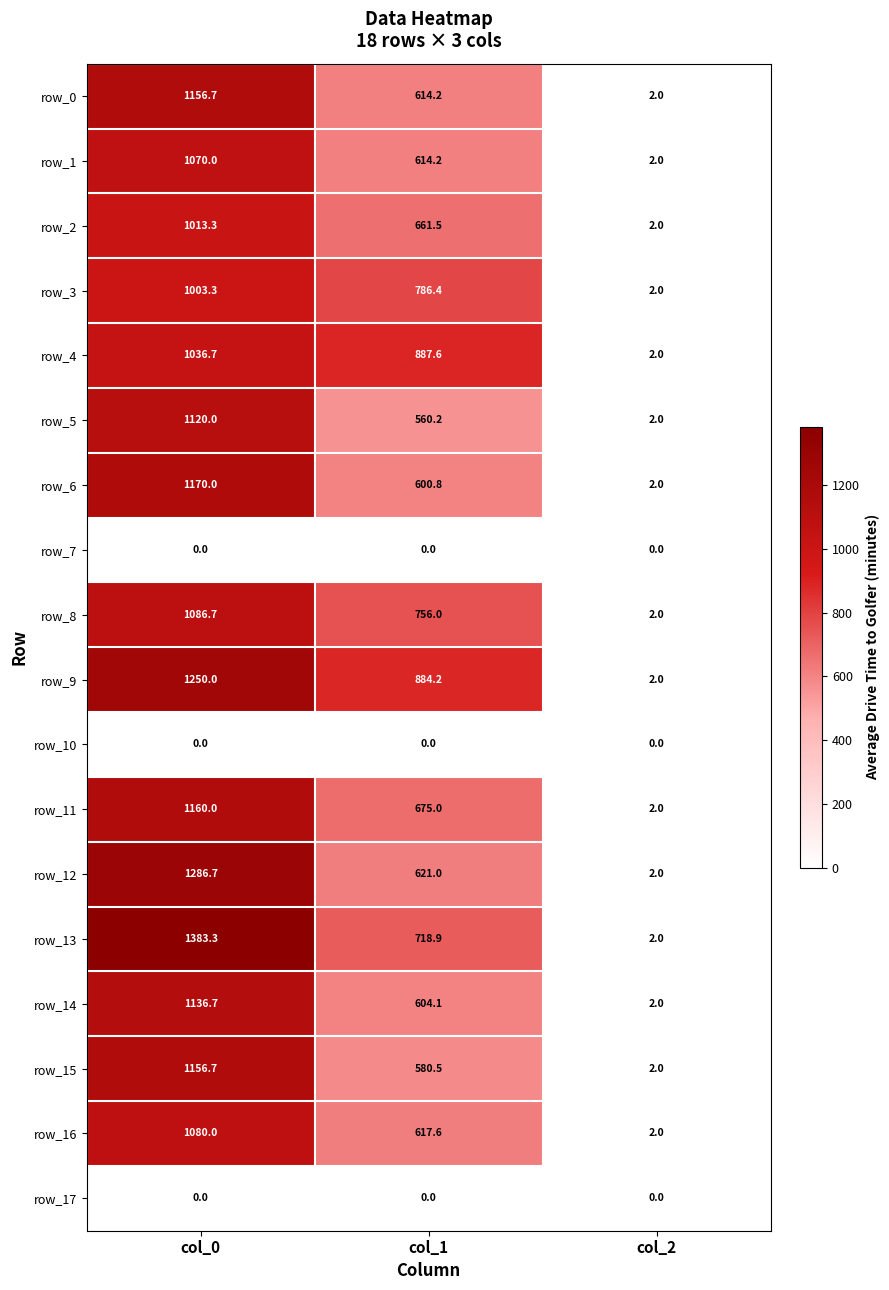

How many row_11 values are between 2 and 1160?

3